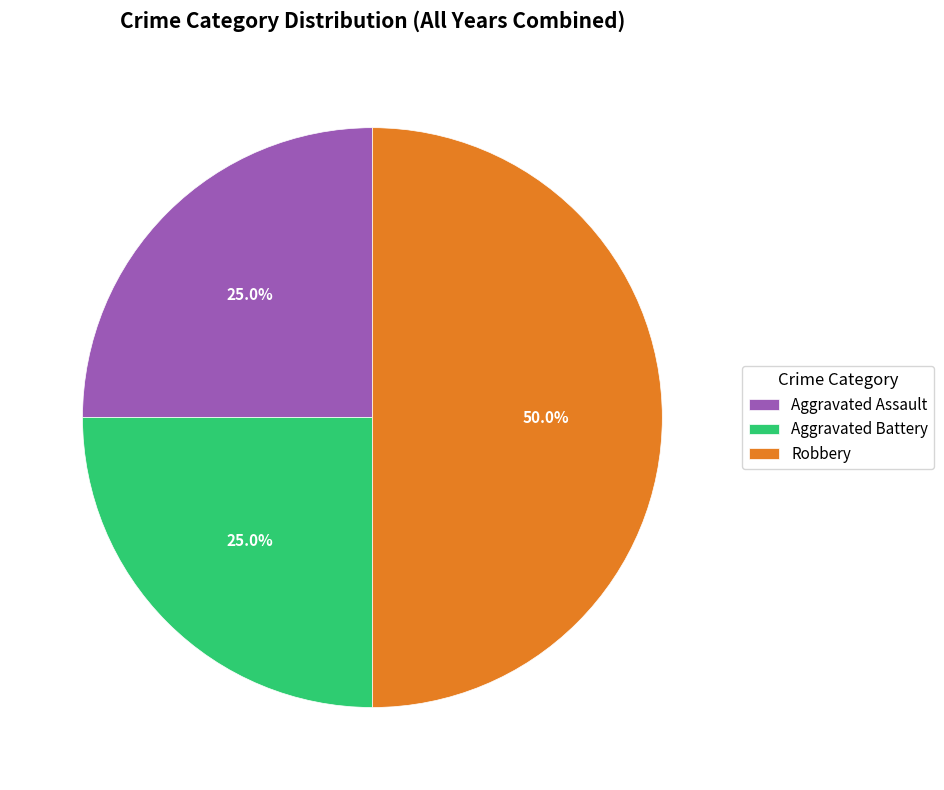

What is the largest slice in the pie chart?

Robbery